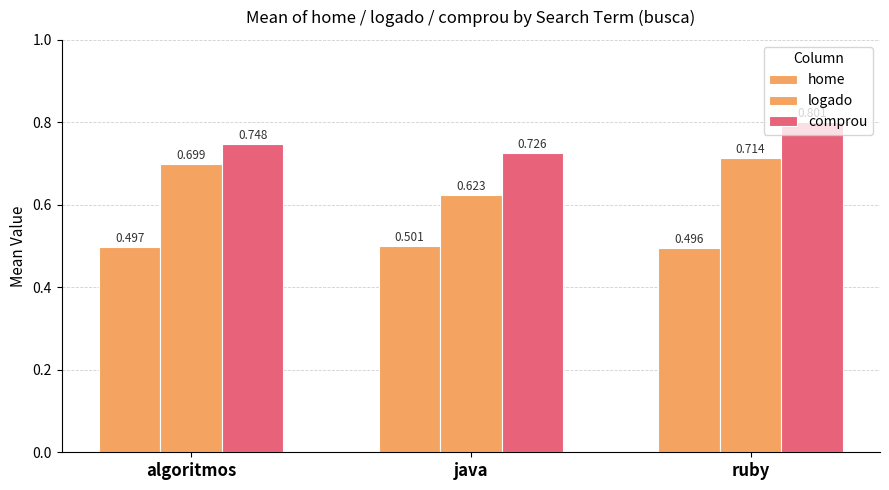

How many groups of bars are there?

3